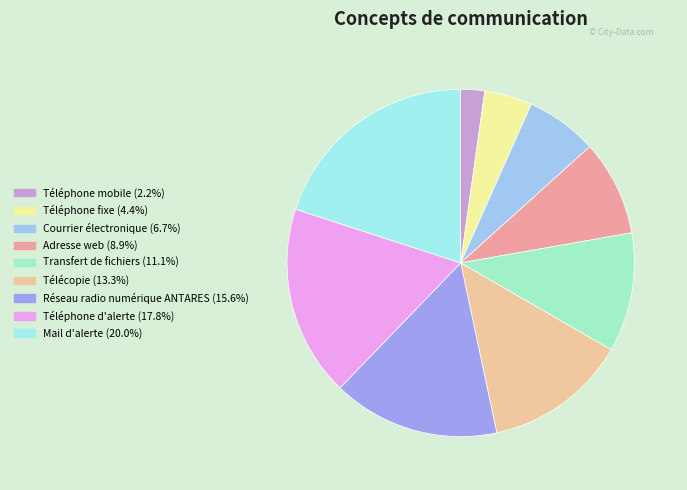

How many slices are in this pie chart?

9